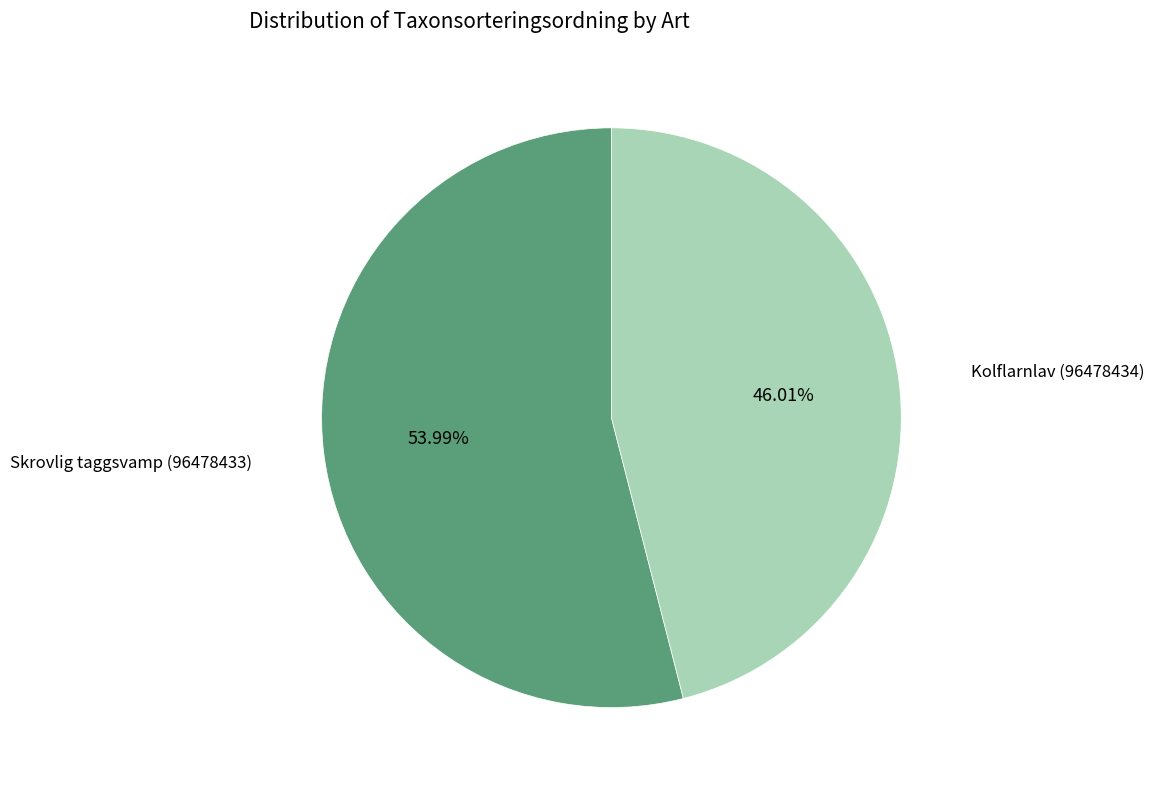

Is there a majority slice in this chart?

Yes